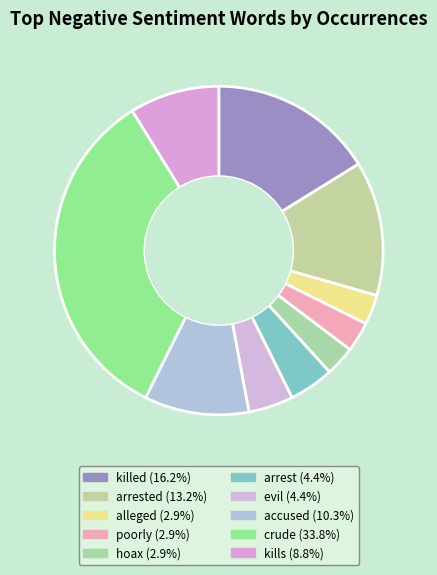

To the nearest percent, what is the difference between the largest and smallest slice percentages?

31%